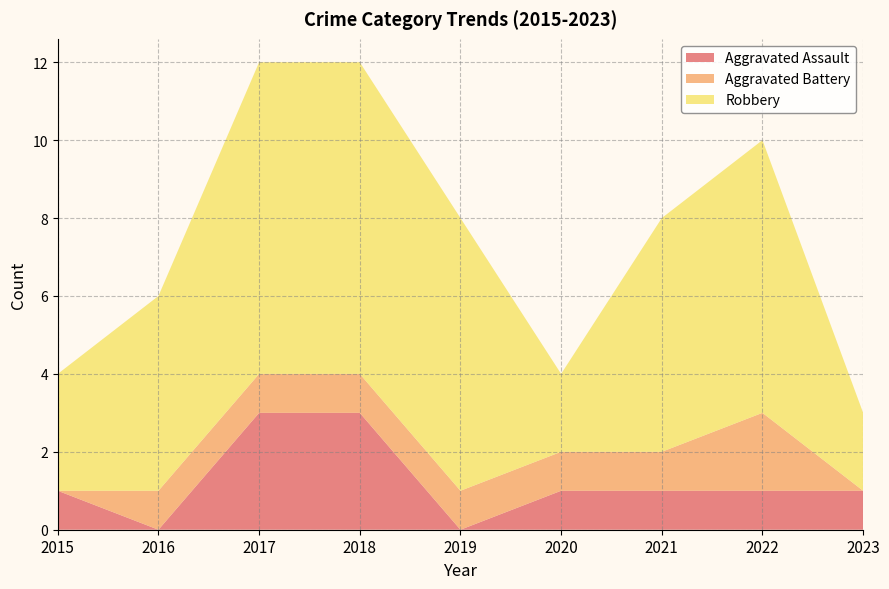

Reading right to left, what are all the values shown in this chart?

Aggravated Assault: 2023=1	2022=1	2021=1	2020=1	2019=0	2018=3	2017=3	2016=0	2015=1
Aggravated Battery: 2023=0	2022=2	2021=1	2020=1	2019=1	2018=1	2017=1	2016=1	2015=0
Robbery: 2023=2	2022=7	2021=6	2020=2	2019=7	2018=8	2017=8	2016=5	2015=3